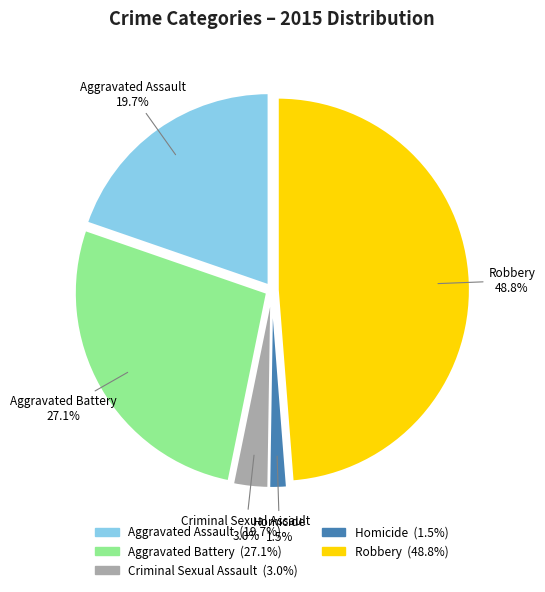

Rank the categories by value from lowest to highest.

Homicide, Criminal Sexual Assault, Aggravated Assault, Aggravated Battery, Robbery